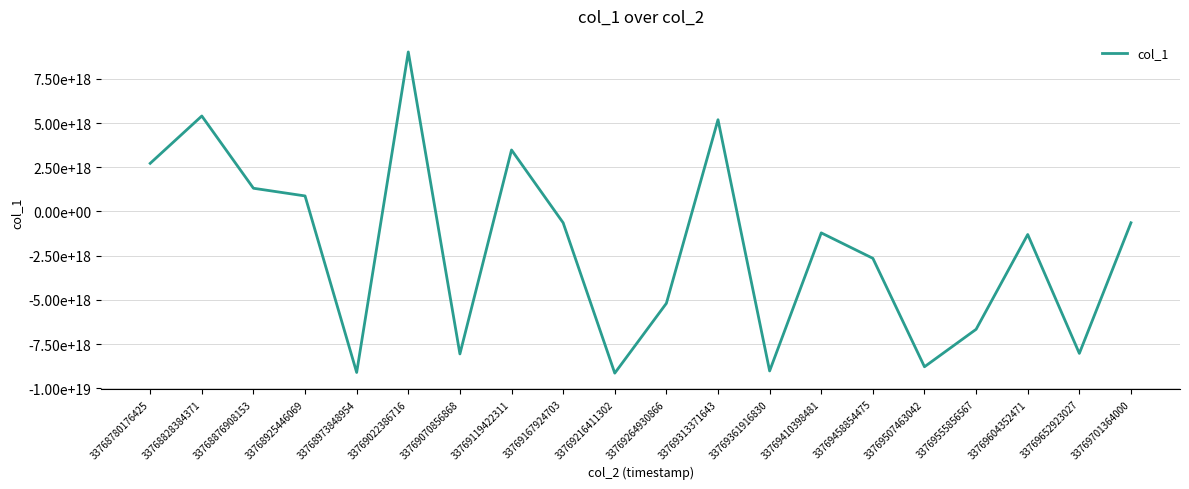

What is the approximate value at 33769264930866?

-5194138256667587584